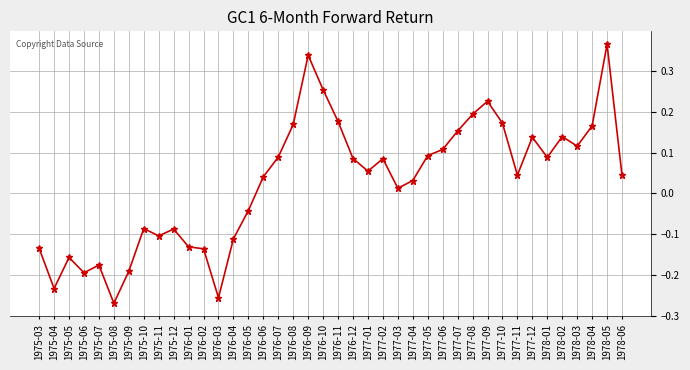

True or false: the data shows -0.2 at 1975-11.

False